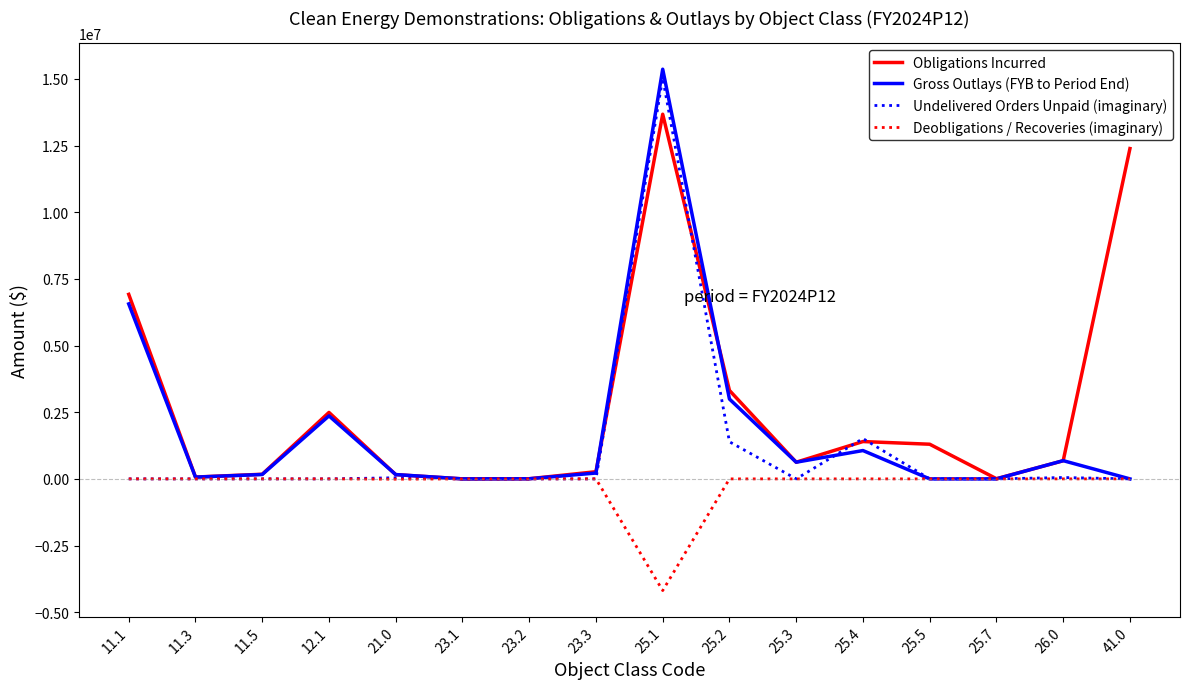

Is the value of Gross Outlays (FYB to Period End) at 25.4 greater than the value of Obligations Incurred at 11.5?

Yes